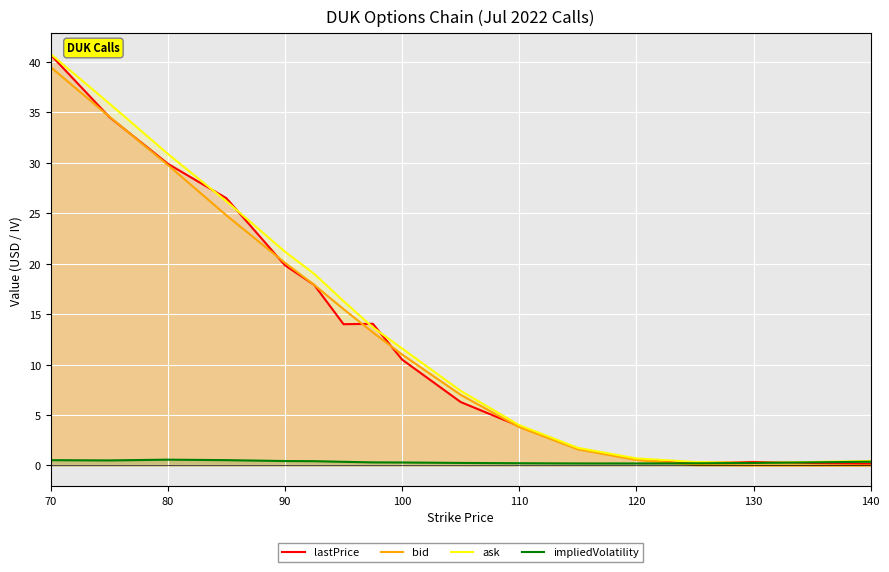

True or false: impliedVolatility has a value of 0.5 at 70.

True